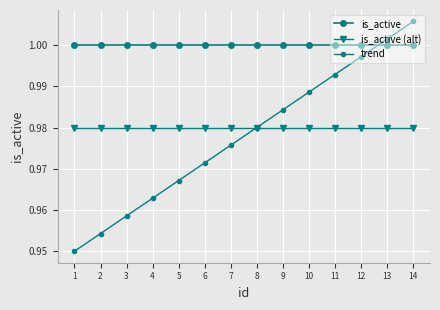

What is the value of the is_active point at the 5th from the left?

1.0